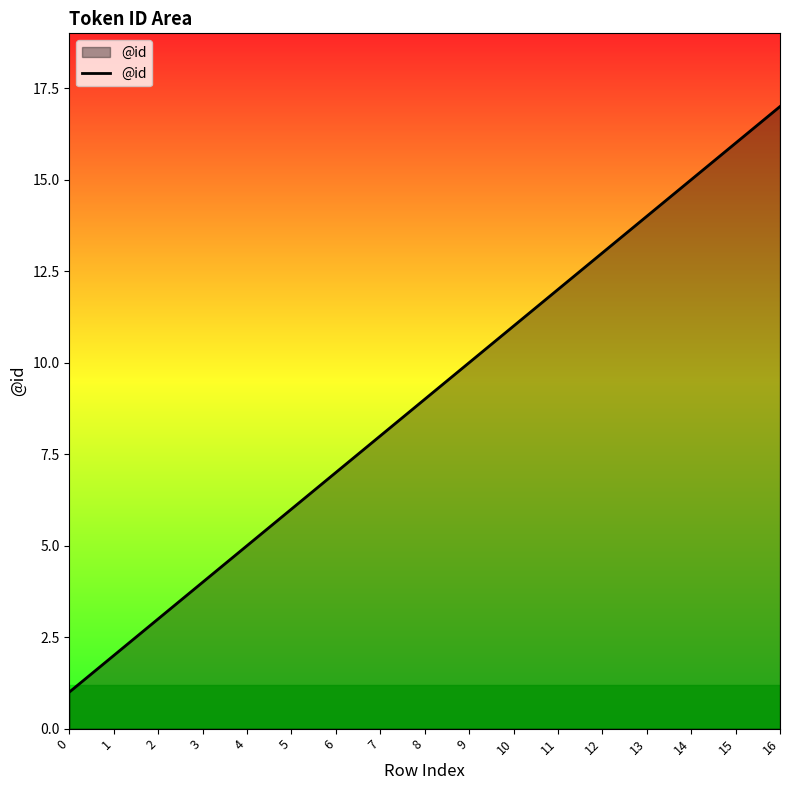

List the labels in order of value, largest first.

16, 15, 14, 13, 12, 11, 10, 9, 8, 7, 6, 5, 4, 3, 2, 1, 0